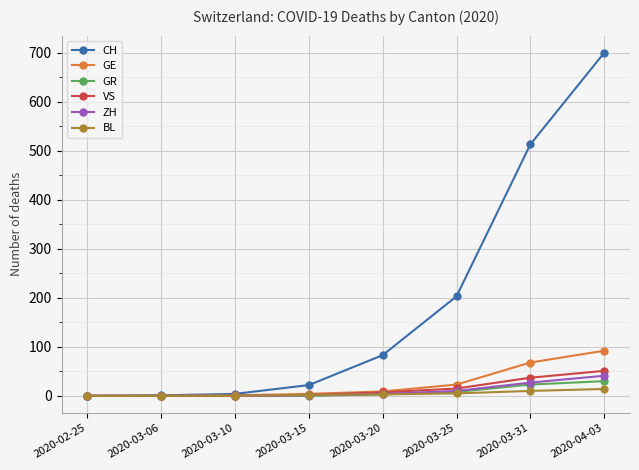

Which series has the largest total across all categories?

CH